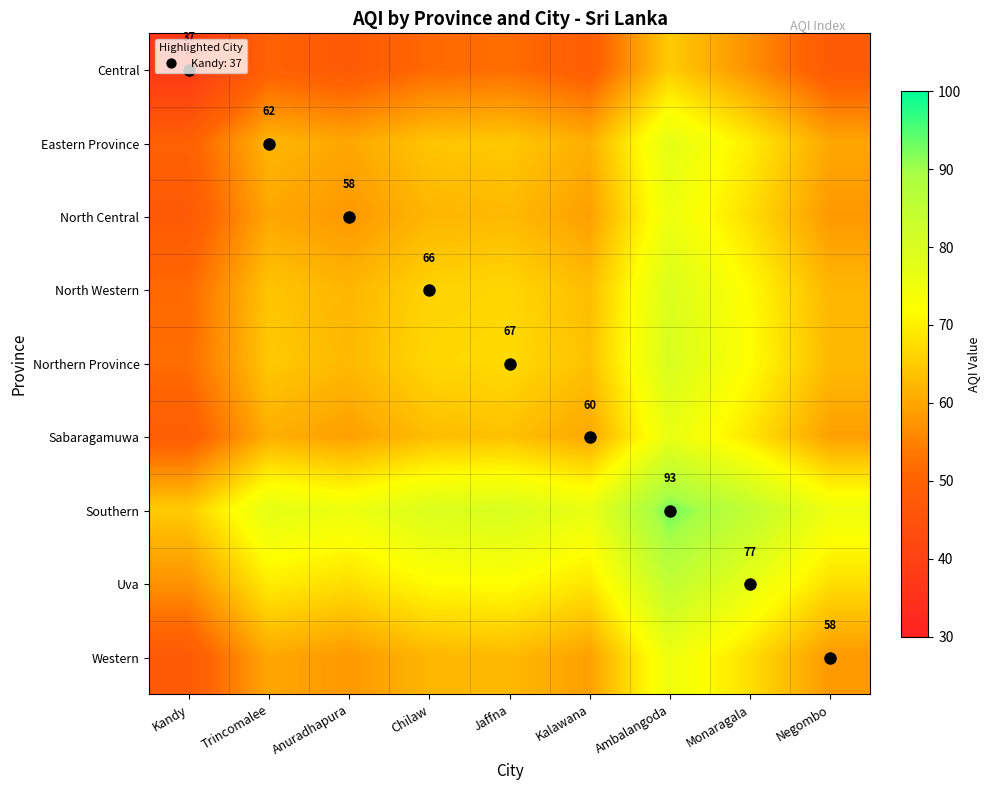

What is the difference between the maximum and minimum values in the North Central series?

28.0